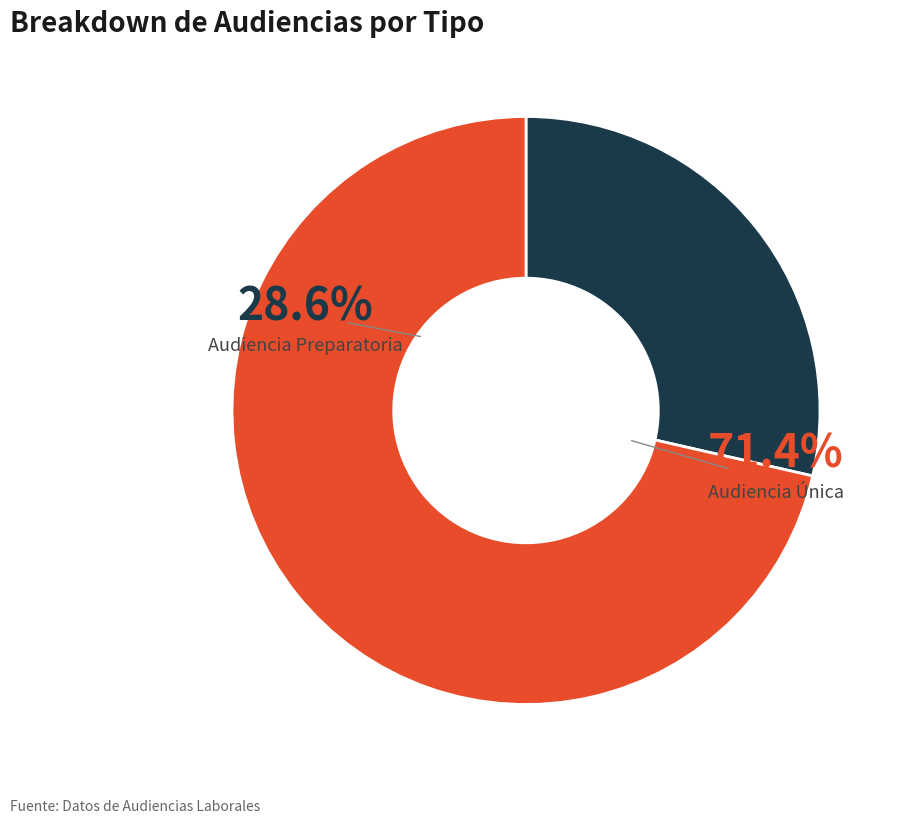

Which category accounts for the majority?

Audiencia Única